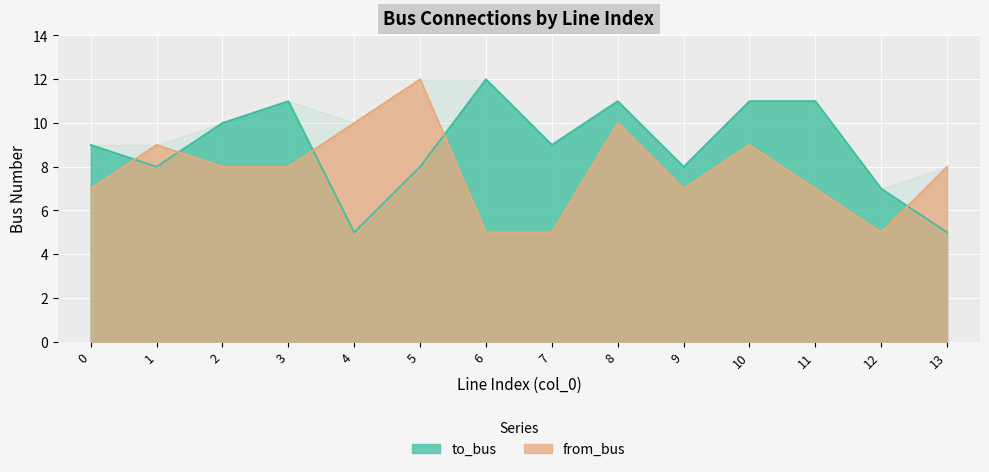

Rank the series at 6 from lowest to highest value.

from_bus, to_bus